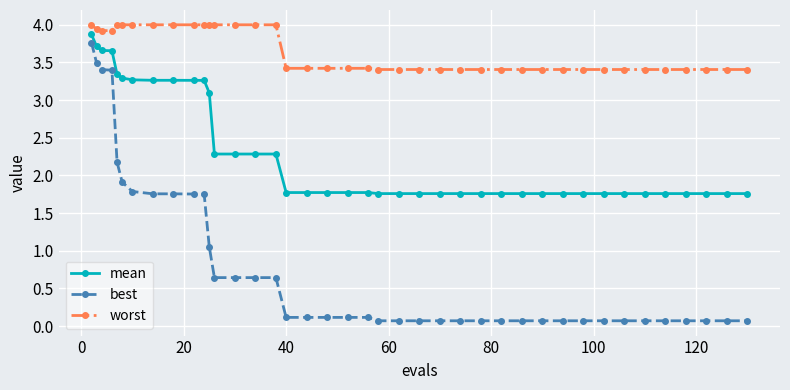

What is the value of the mean point at the 8th from the left?

3.3